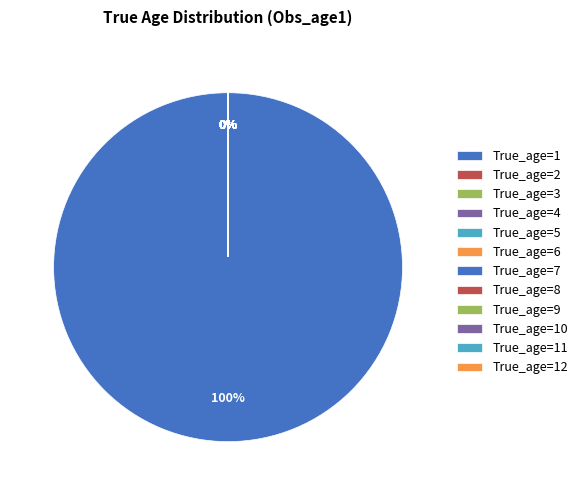

Which has a higher value, 12 or 4?

12